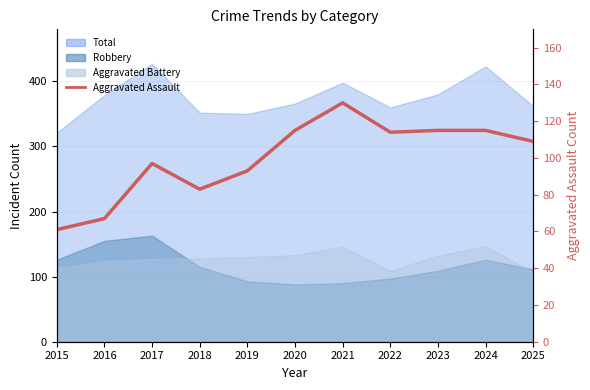

The value at 2021 is 182. True or false?

False